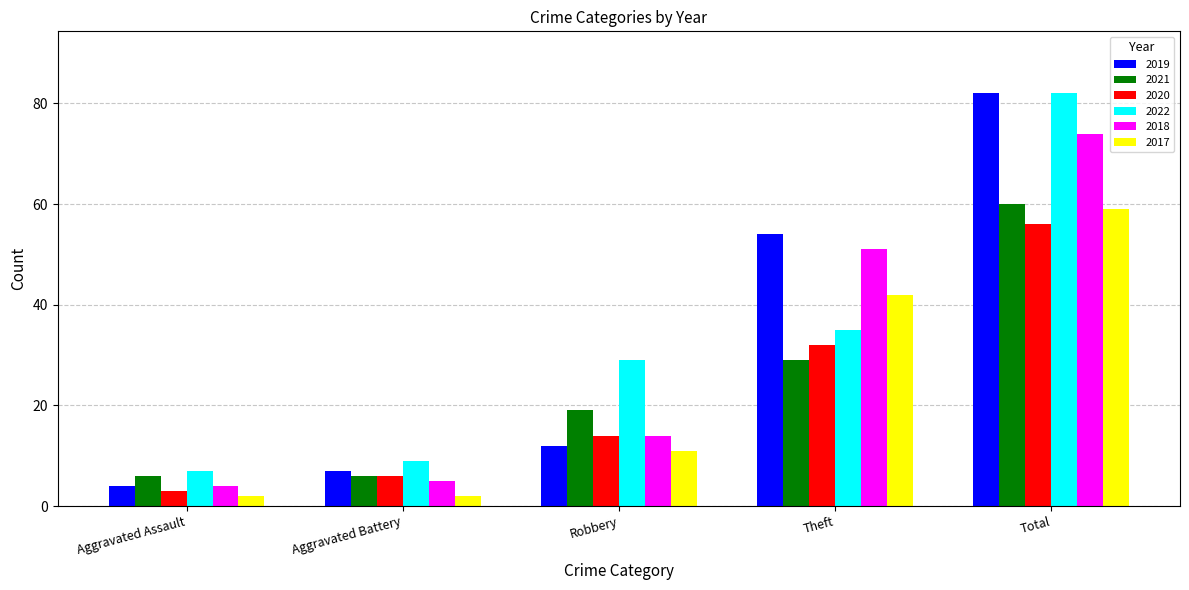

Which series changed the most between Aggravated Assault and Theft?

2019